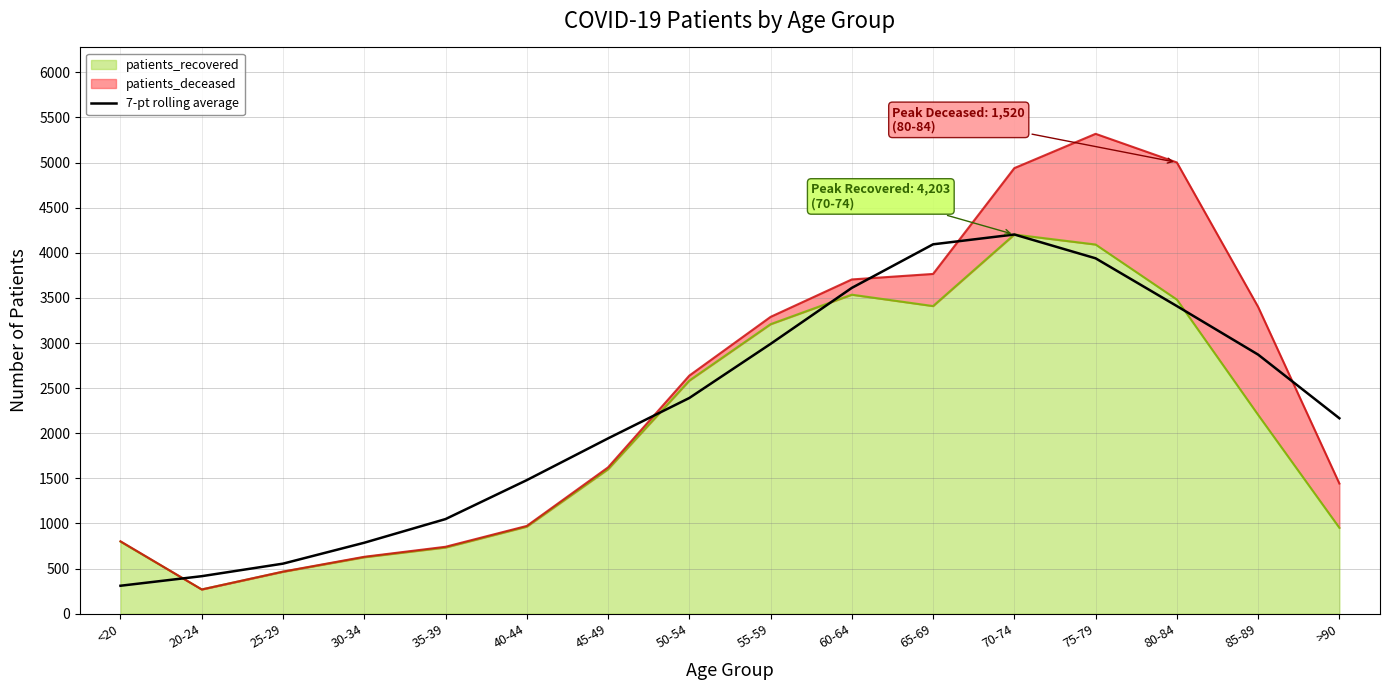

What is the label of the 5th point from the left?

35-39